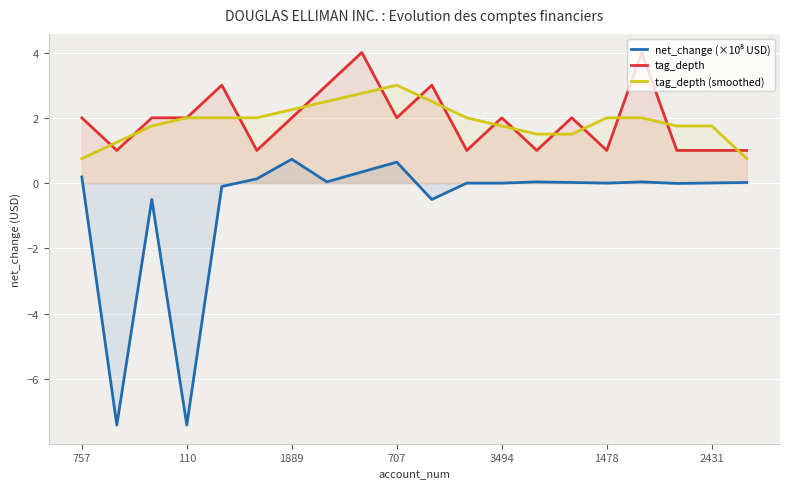

What is the minimum value for tag_depth (smoothed)?

0.8